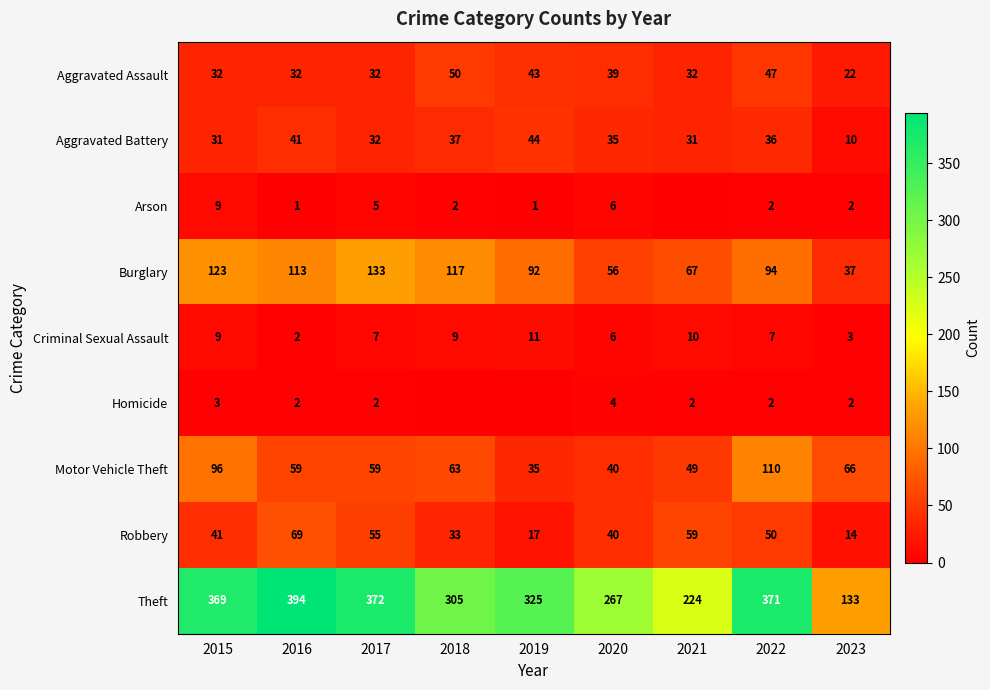

What is the spread (max minus min) of values at 2015?

366